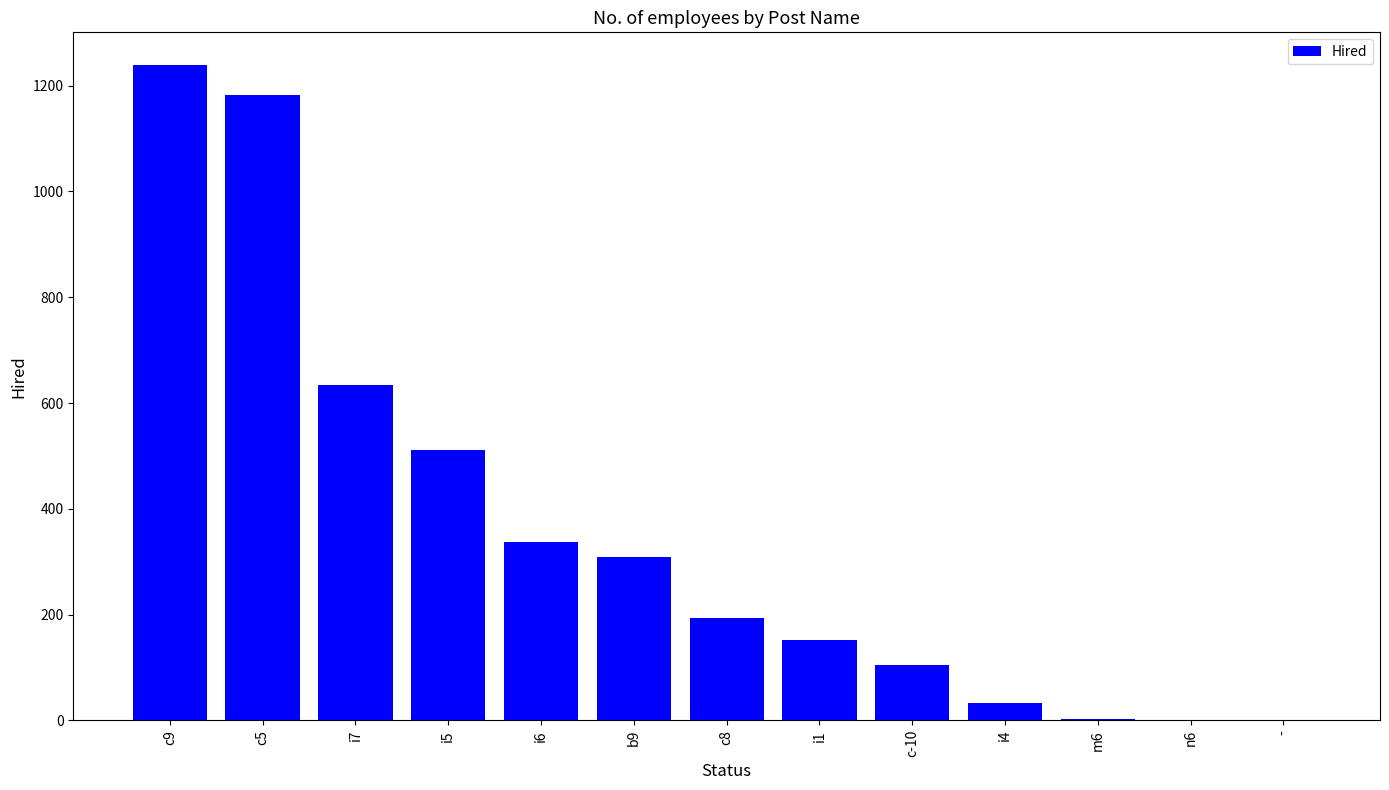

Which category has the highest value across all series?

c9